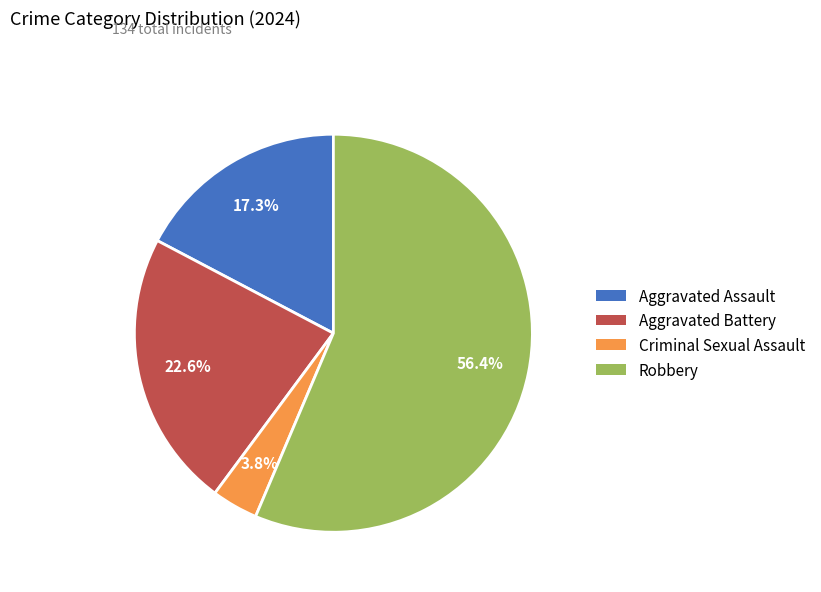

Rank the categories by value from highest to lowest.

Robbery, Aggravated Battery, Aggravated Assault, Criminal Sexual Assault